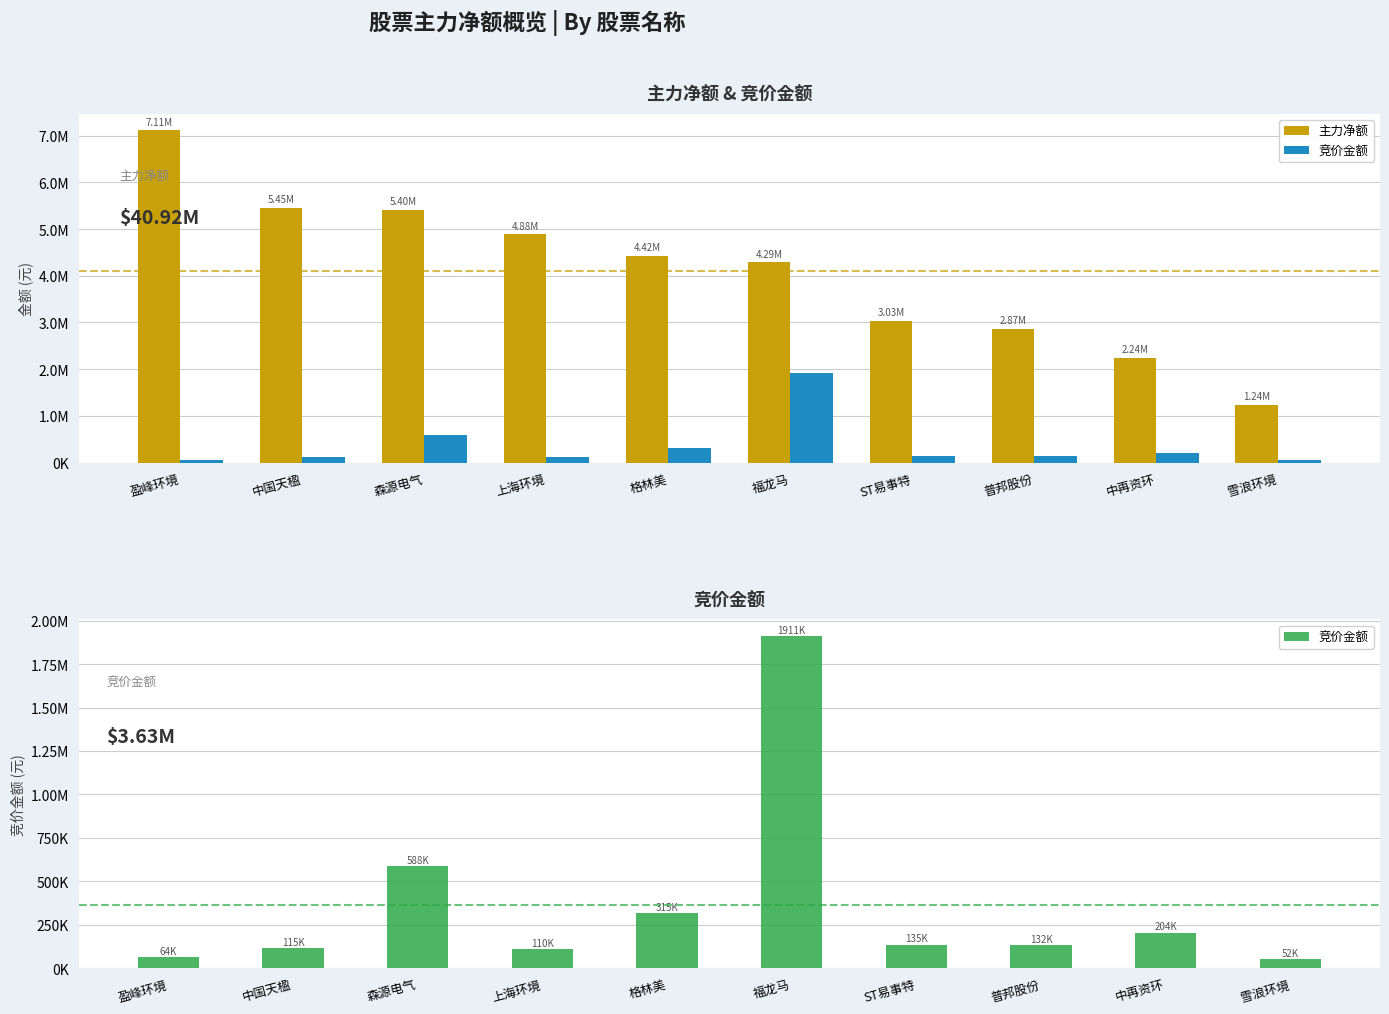

Reading right to left, what are all the values shown in this chart?

主力净额: 1242406	2235644	2868294	3028856	4288465	4417365	4884534	5401973	5445839	7108932
竞价金额: 52479	203708	132480	134670	1911276	315256	109900	588234	114912	64372